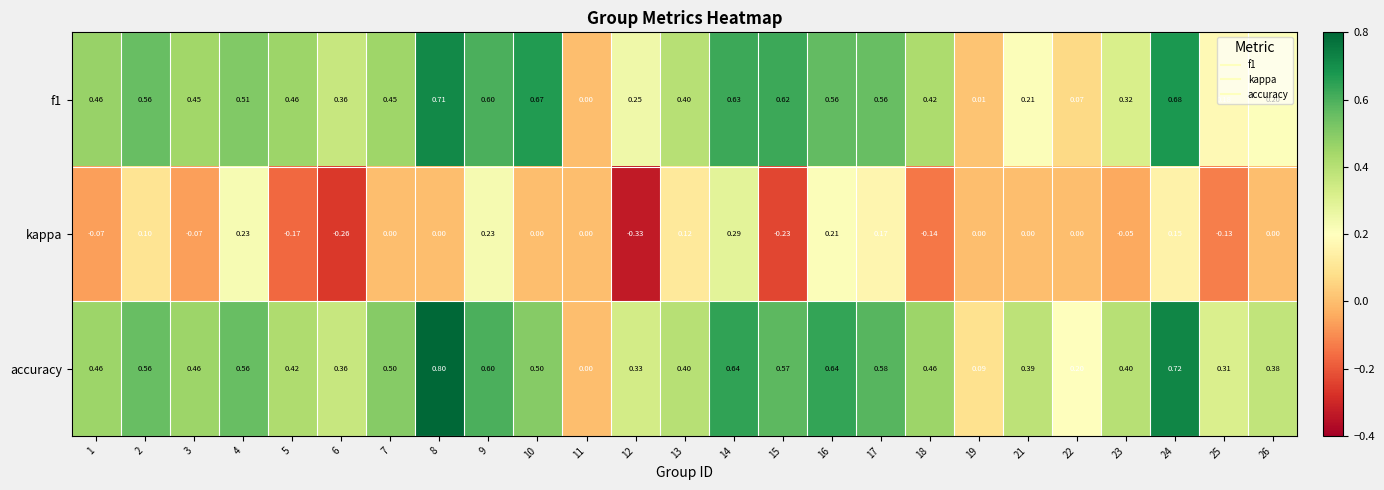

Which series has the widest spread of values?

accuracy